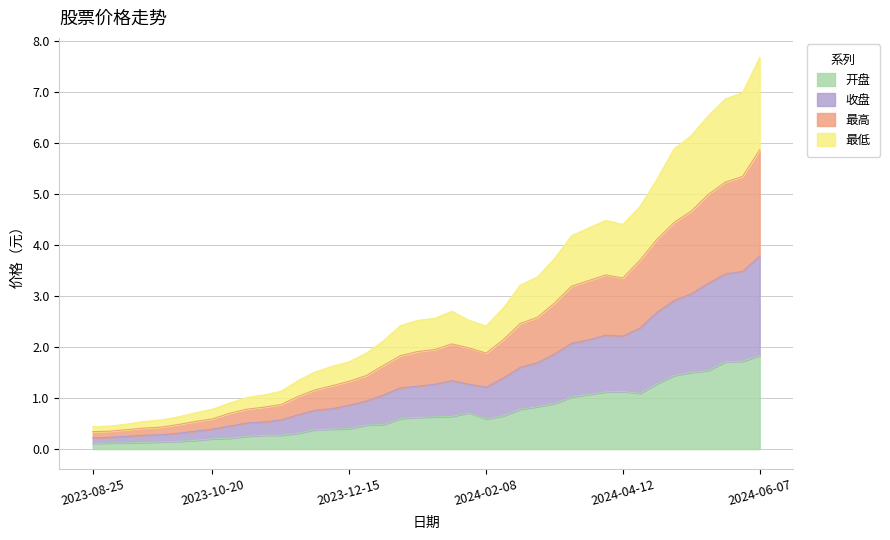

True or false: 最低 and 收盘 intersect in this chart.

False